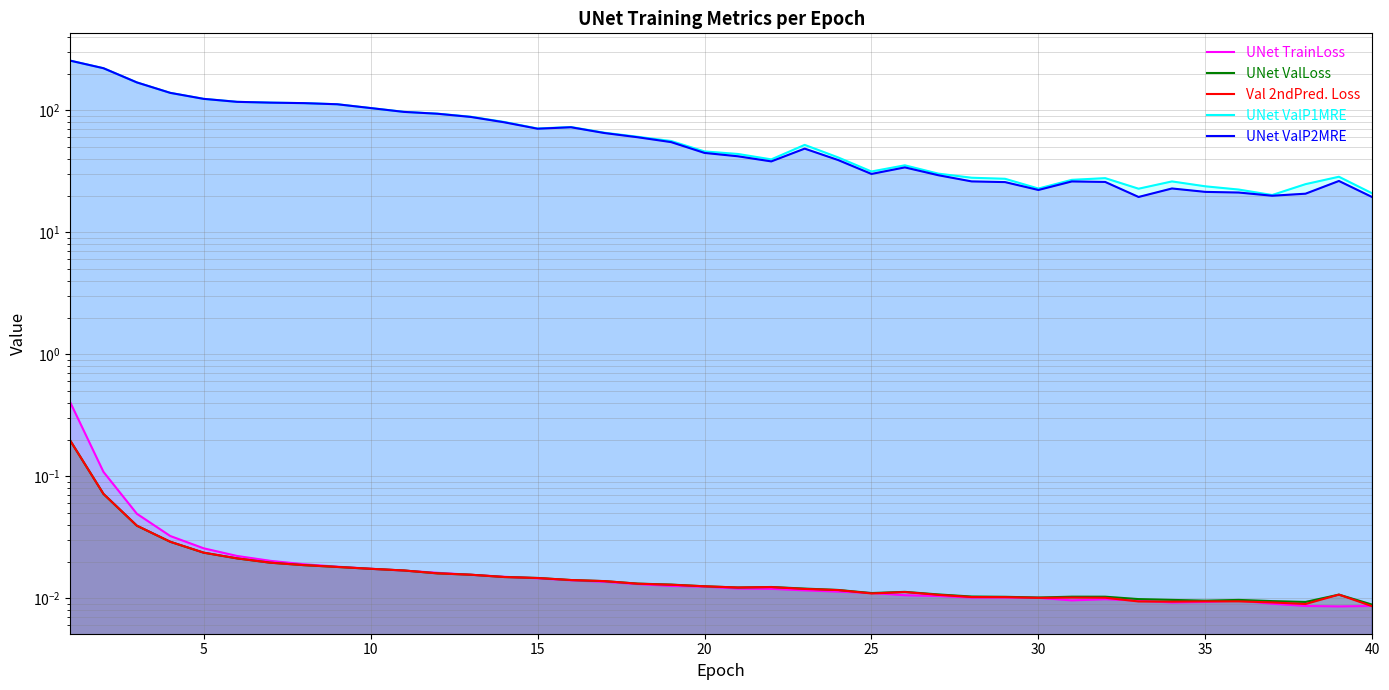

What is the sum of all Val 2ndPred. Loss values?

0.8